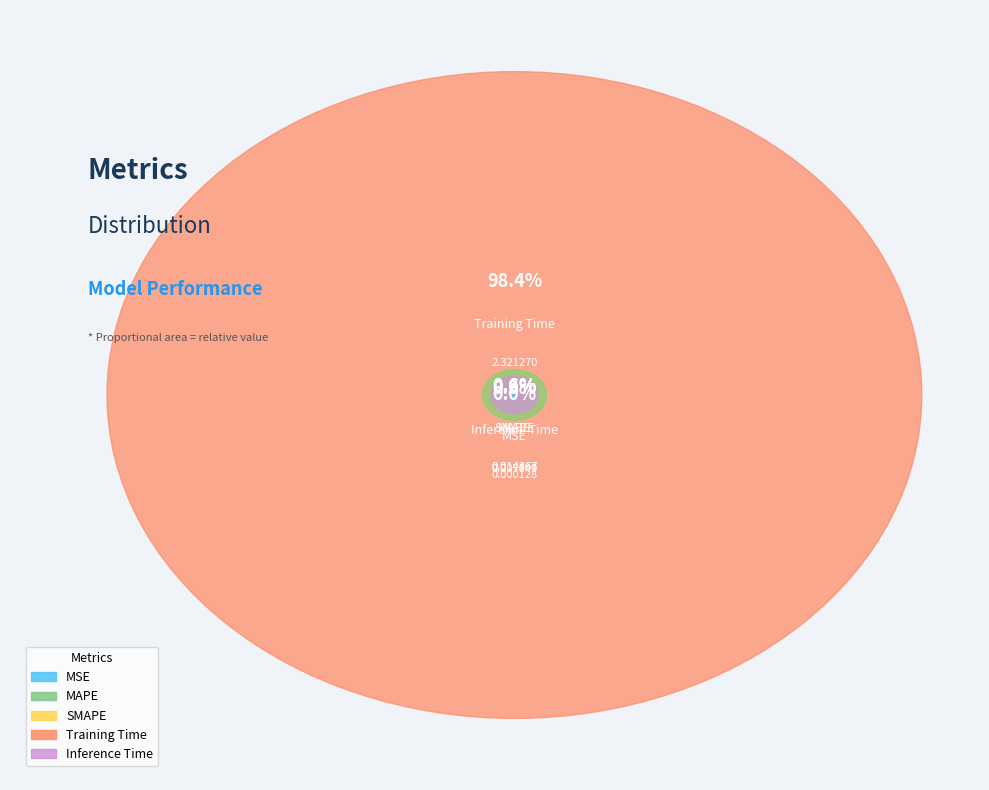

To the nearest percent, what is the difference between the largest and smallest slice percentages?

98%